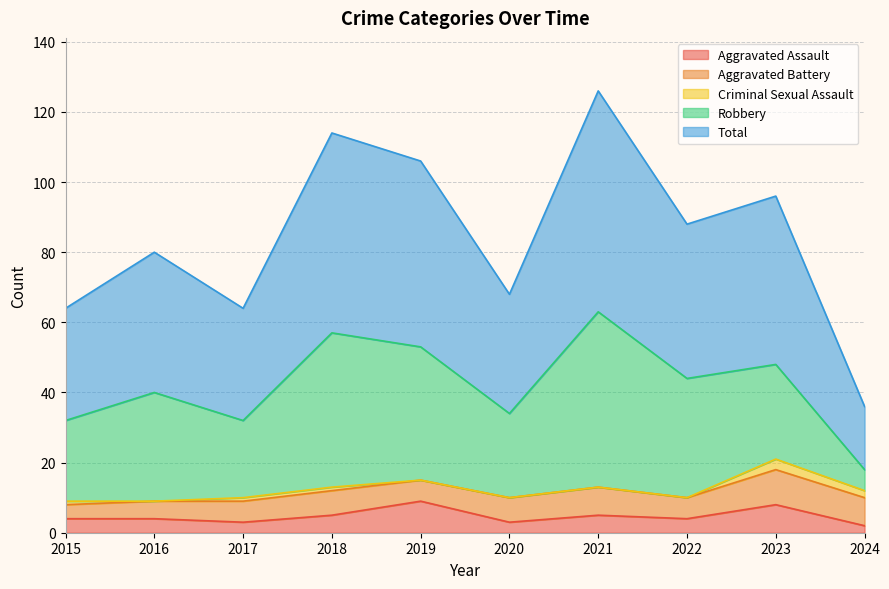

What is the sum of the Aggravated Battery values at 2016 and 2020?

12